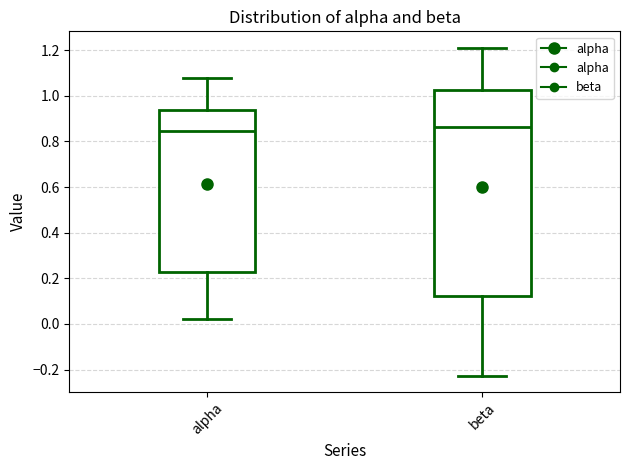

Which box is the tallest, from its lower edge to its upper edge?

beta